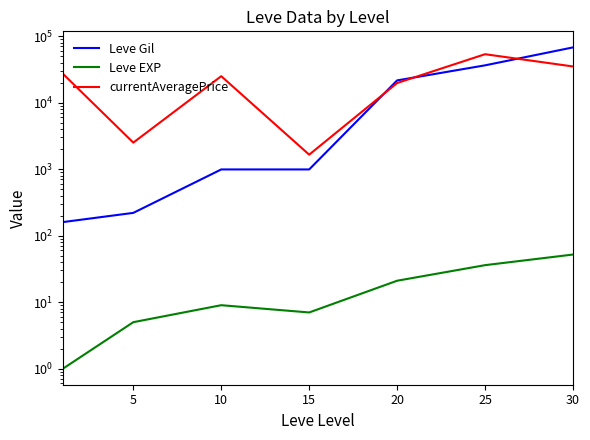

How many lines are shown in the chart?

3